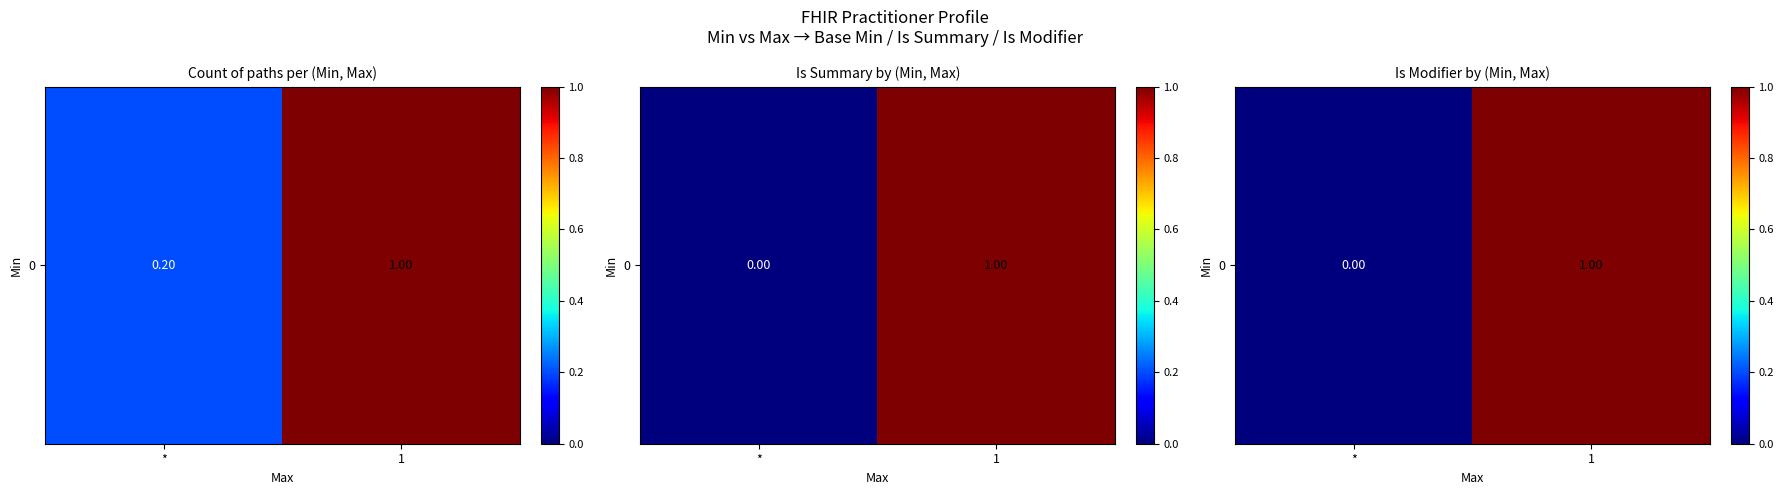

True or false: the data shows 0 at *.

True